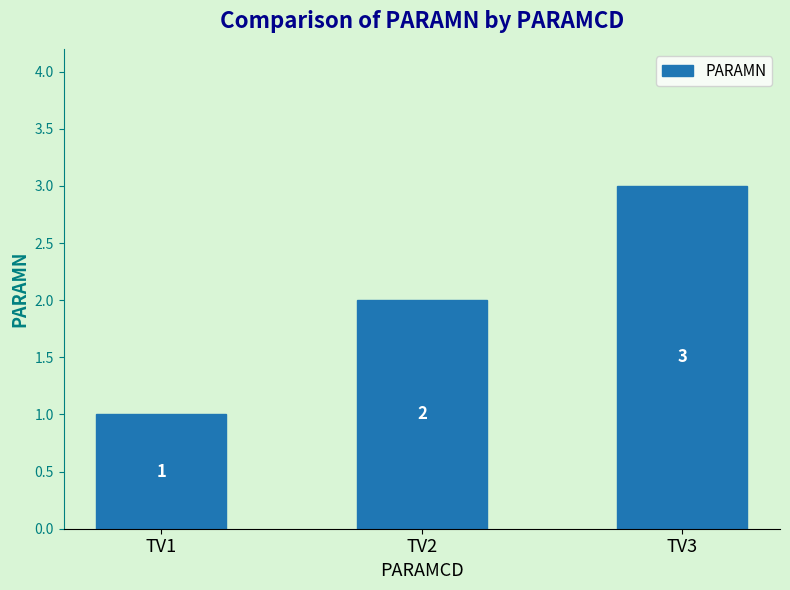

How many series are shown in this chart?

1